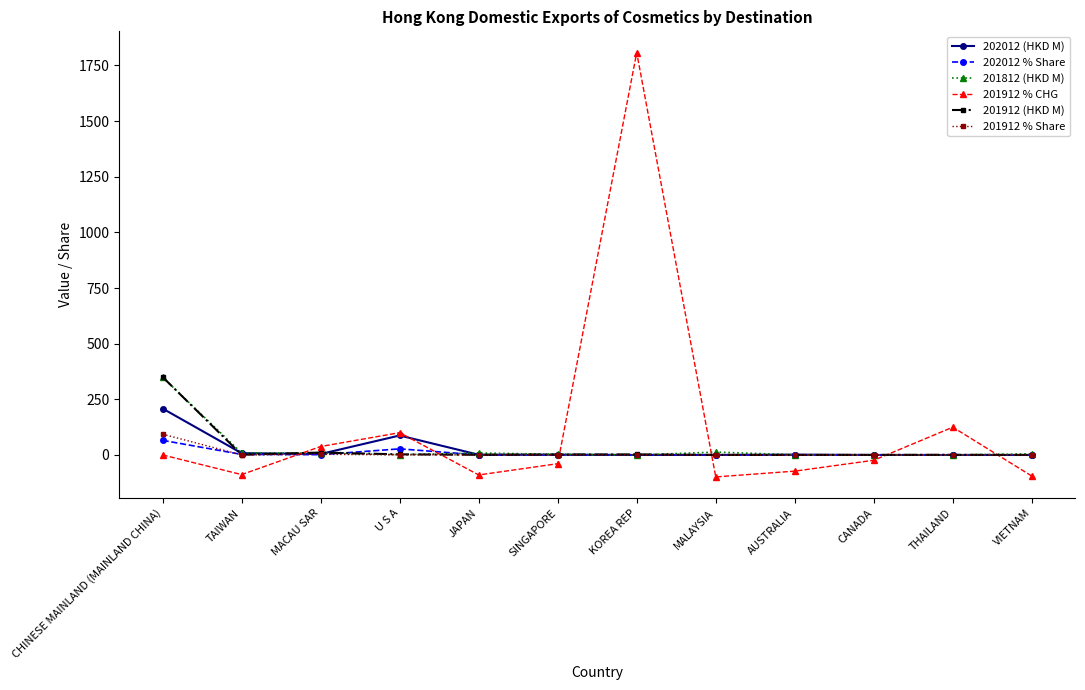

What is the highest value of the 201912 % CHG series?

1807.6